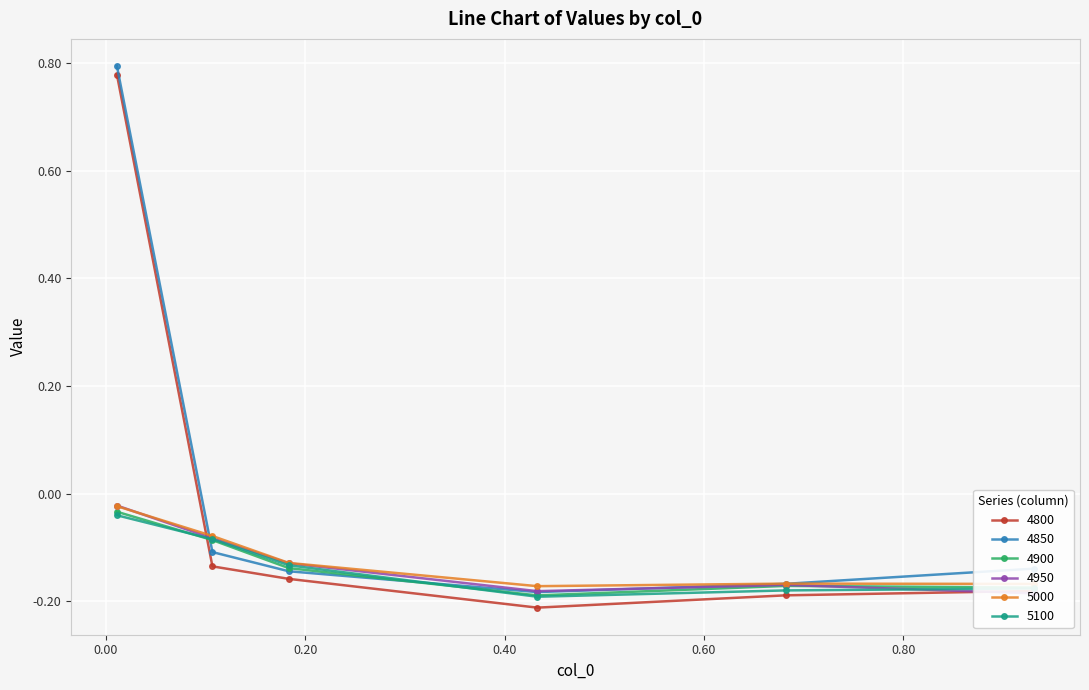

Which category has the lowest value across all series?

0.4328767123287671